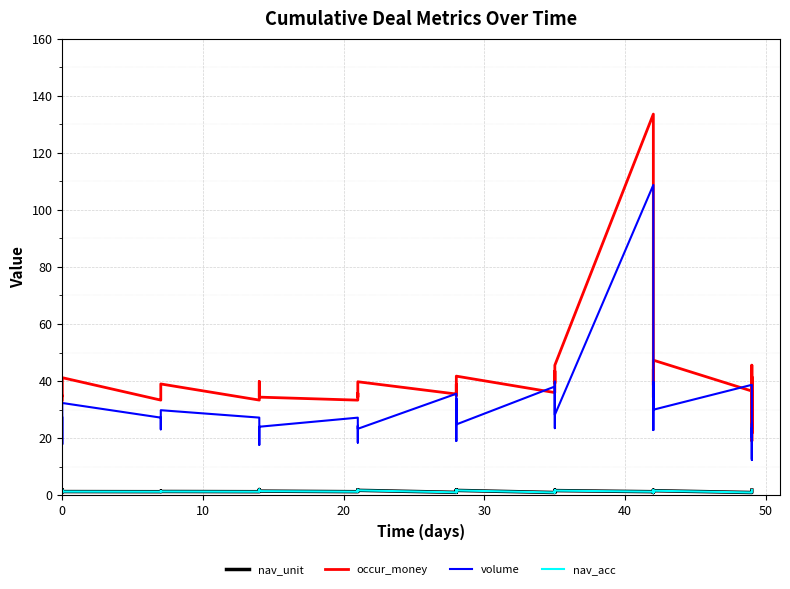

True or false: volume and nav_unit cross at least once.

False